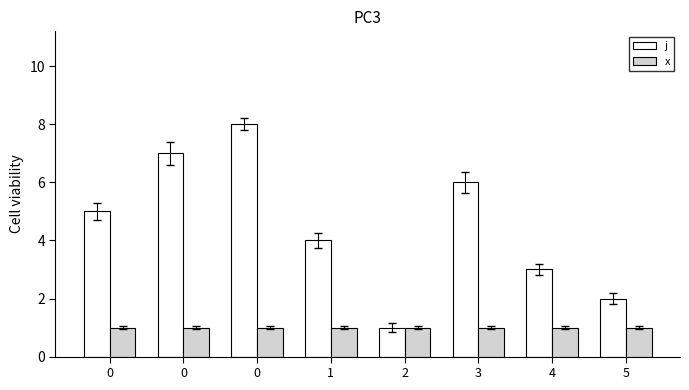

Are the bars grouped side by side (vs. stacked)?

Yes